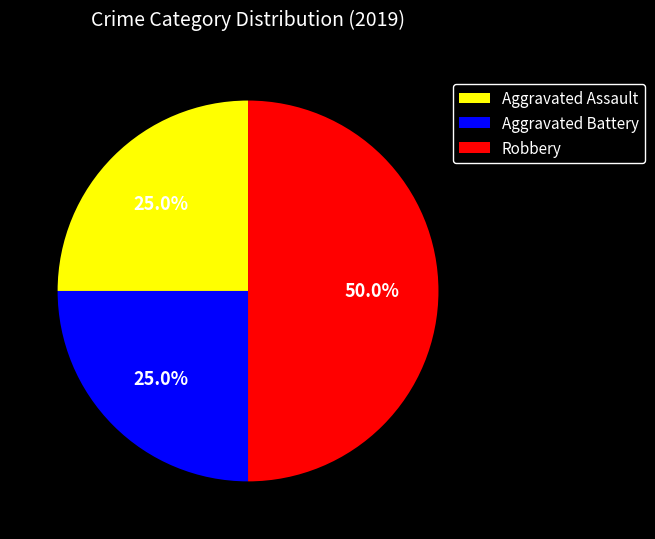

How many segments does this pie chart have?

3